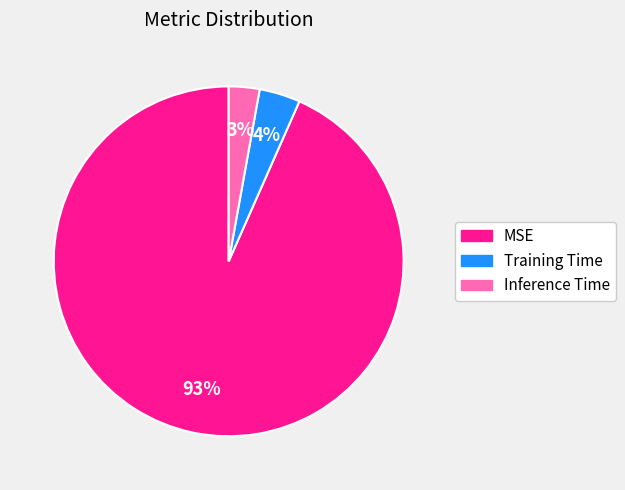

Which slice is the smallest?

Inference Time